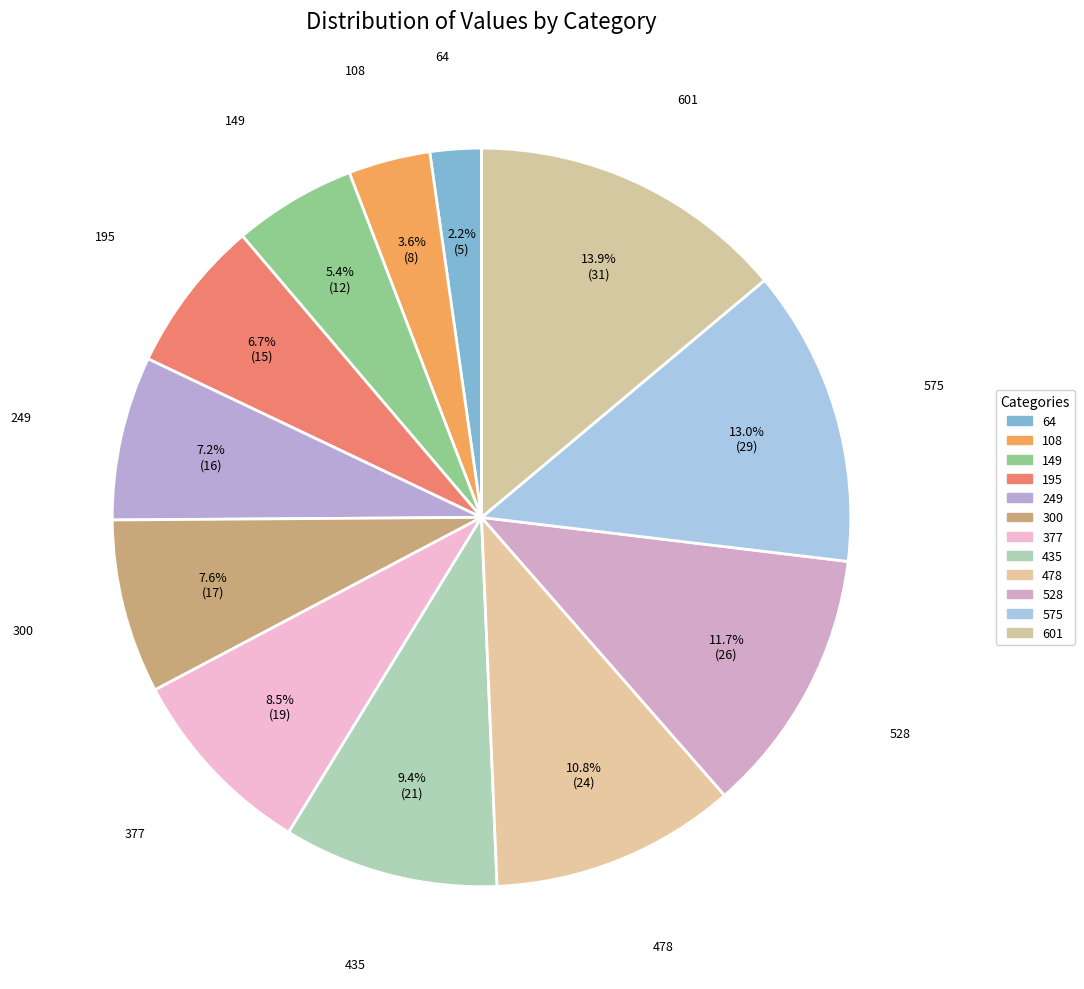

What portion of the pie excludes 195?

93.3%